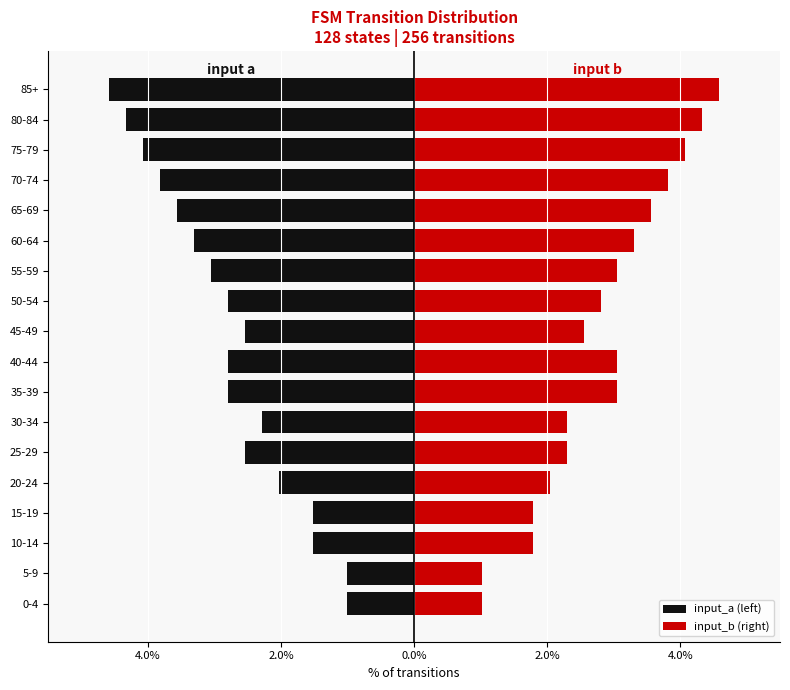

Is it true that input_b (right) equals 5.2 at 40-44?

False